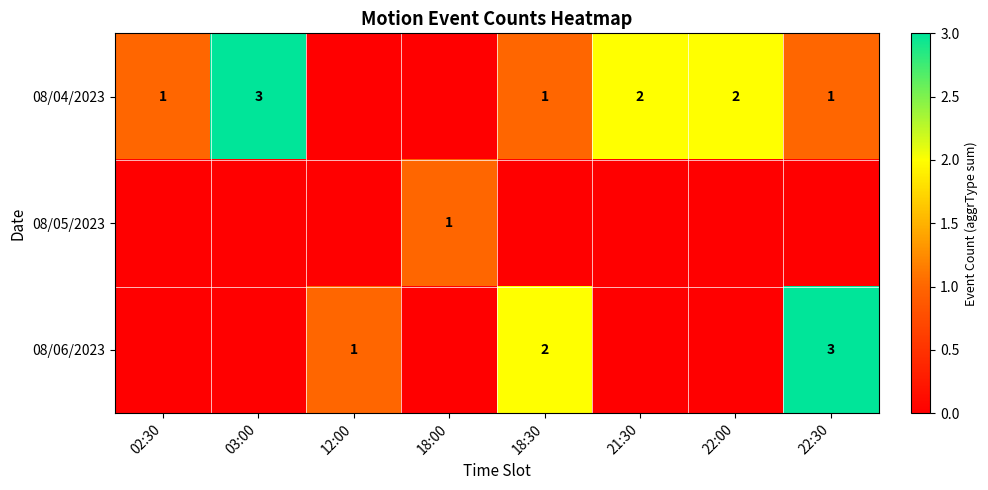

Which label corresponds to the largest value in the chart?

03:00